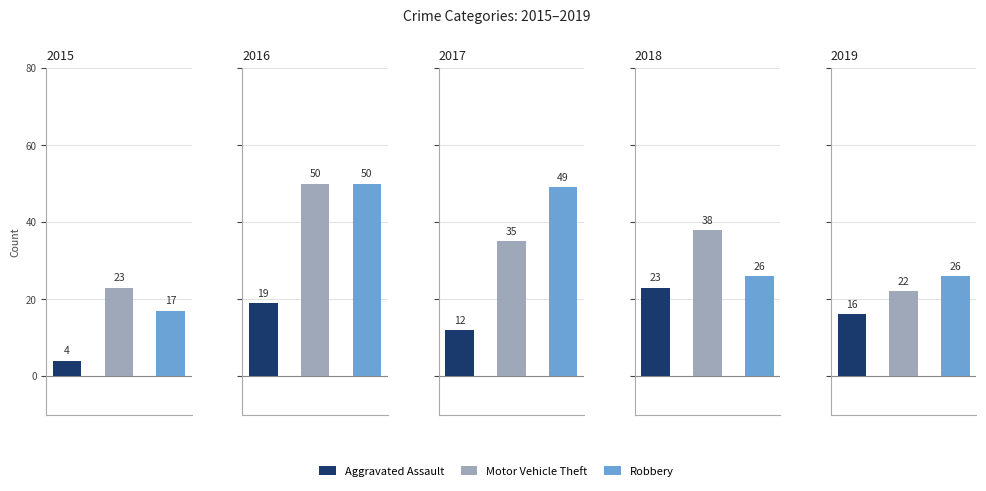

Rank the series by their maximum value, from lowest to highest.

Aggravated Assault, Motor Vehicle Theft, Robbery